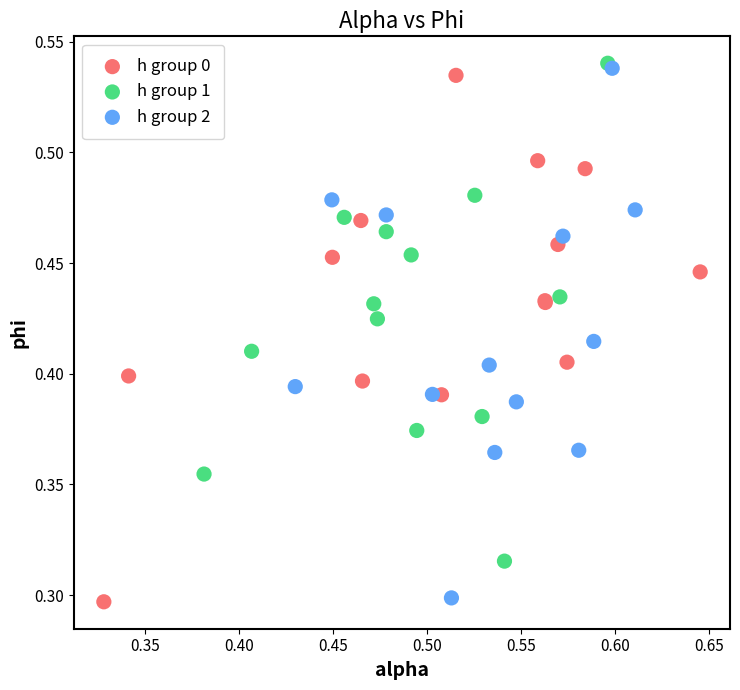

What are all the series names shown in the legend?

h group 0, h group 1, h group 2